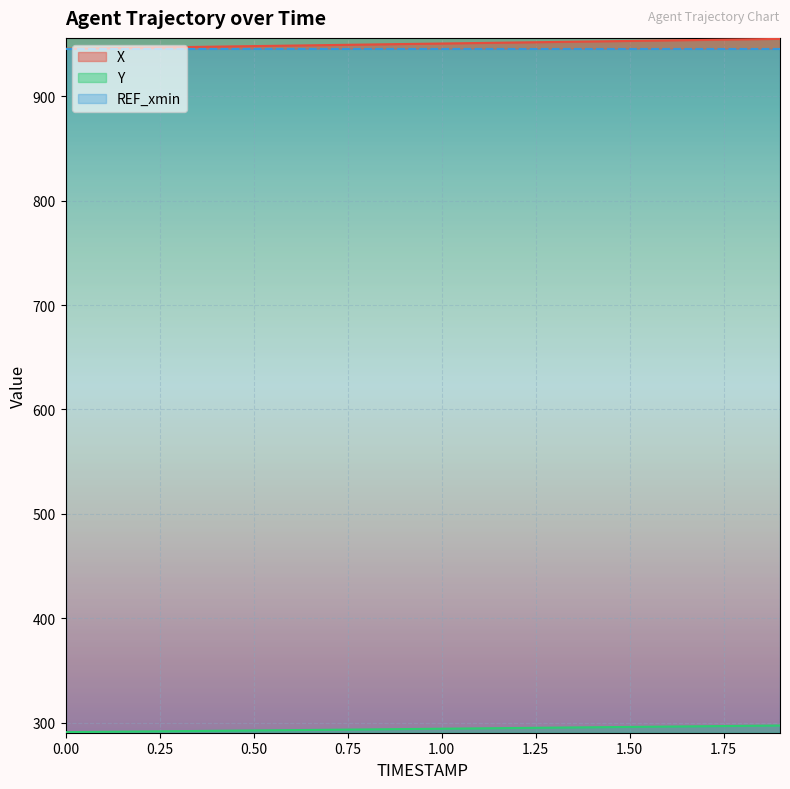

Does the chart display data point markers on the line(s)?

No